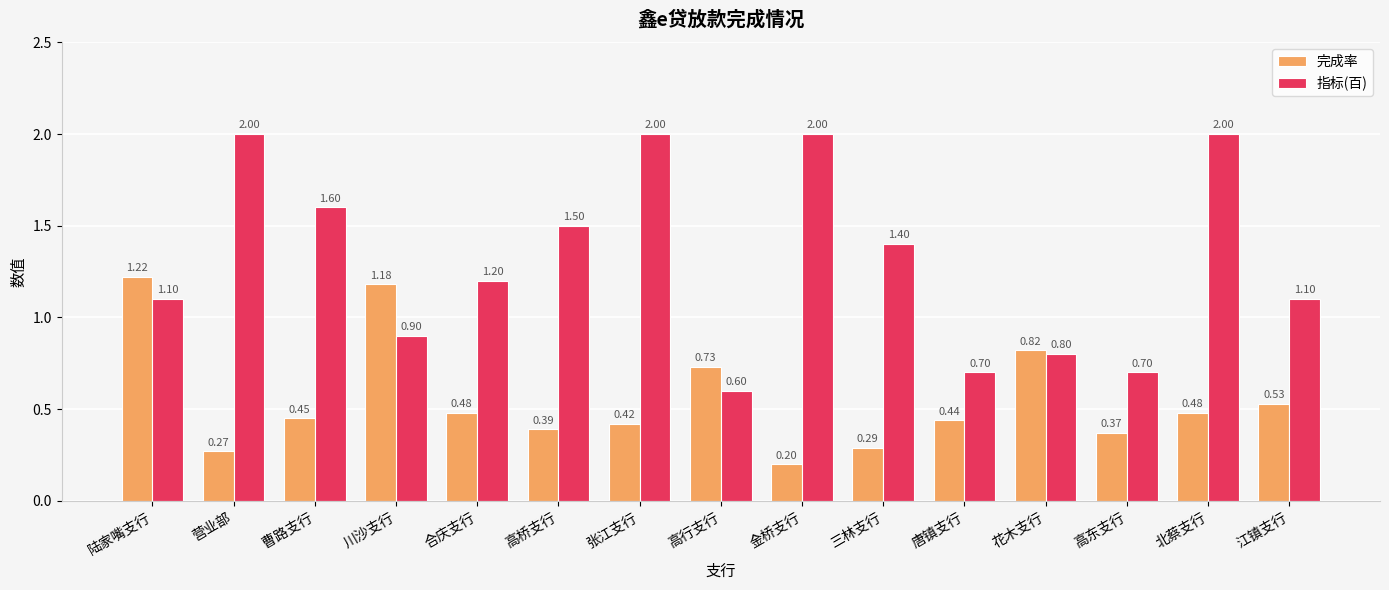

What is the maximum value shown in the chart?

2.0